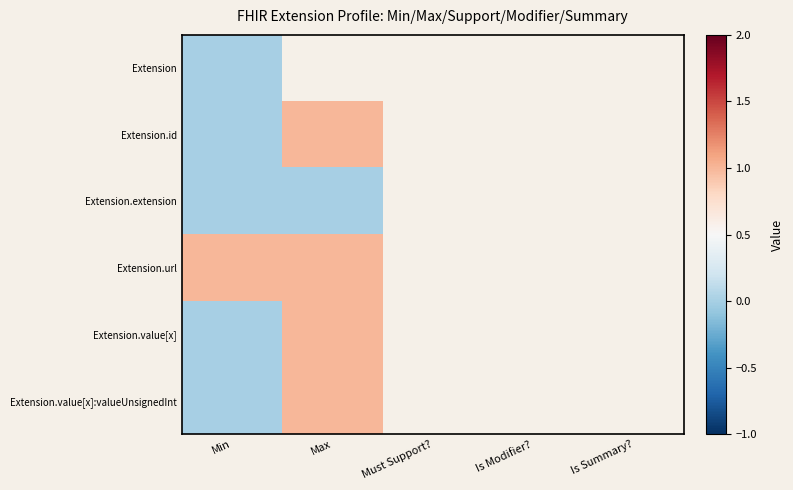

Which label corresponds to the smallest value in the chart?

Min